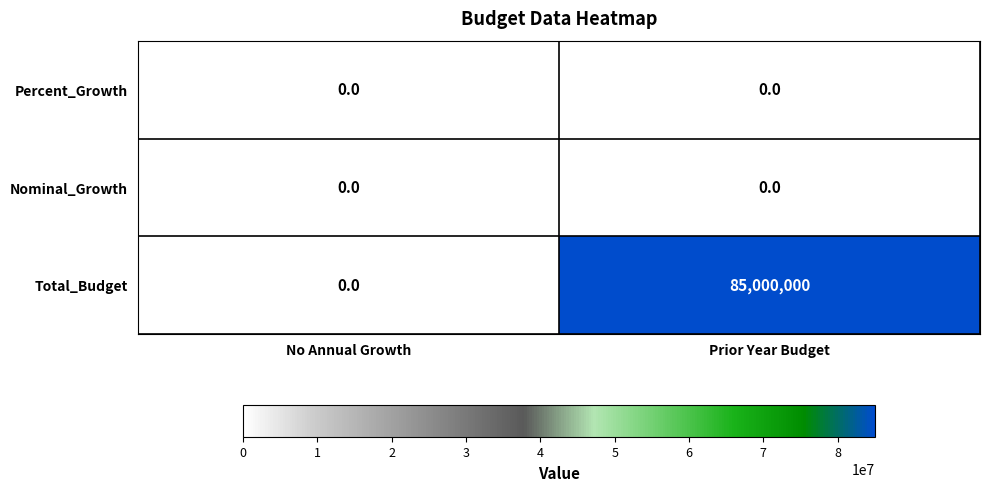

Reading right to left, transcribe all the data shown in this chart.

Percent_Growth: Prior Year Budget=0	No Annual Growth=0
Nominal_Growth: Prior Year Budget=0	No Annual Growth=0
Total_Budget: Prior Year Budget=85000000	No Annual Growth=0